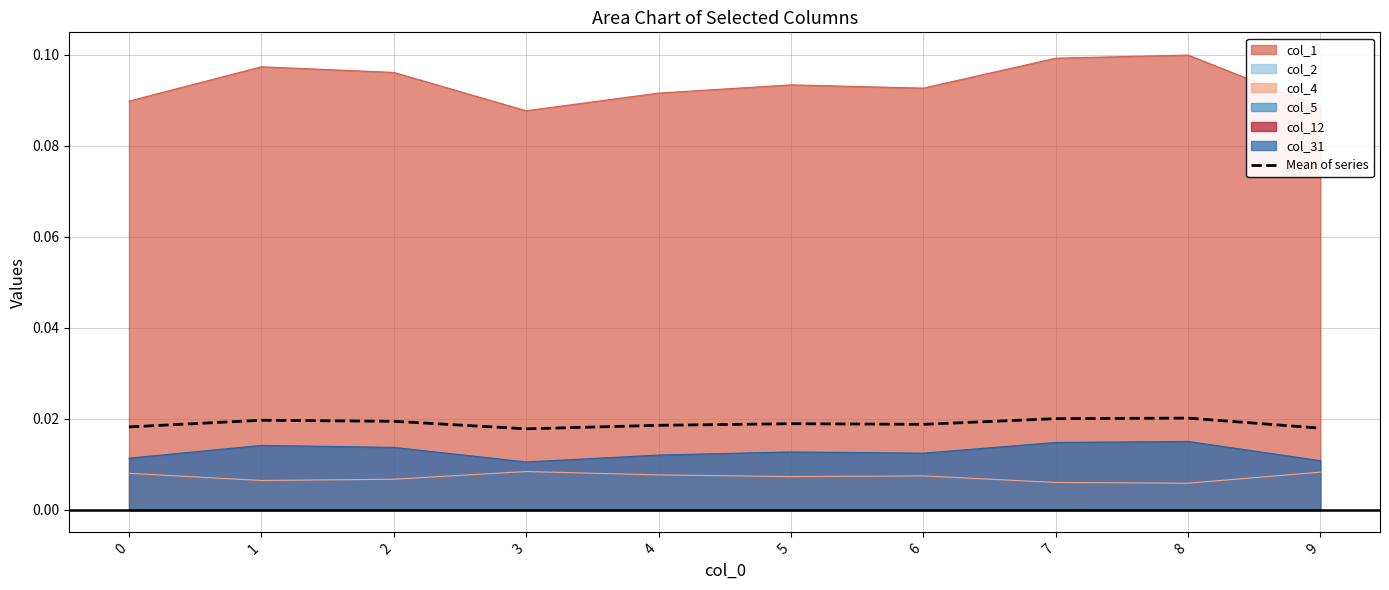

List the labels in order of value, largest first.

8, 7, 1, 2, 5, 6, 4, 0, 9, 3